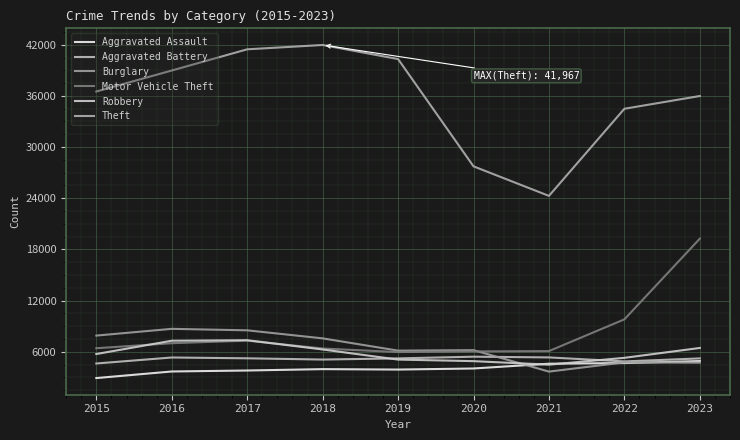

At 2019, list the series in order from largest to smallest.

Theft, Burglary, Motor Vehicle Theft, Aggravated Battery, Robbery, Aggravated Assault